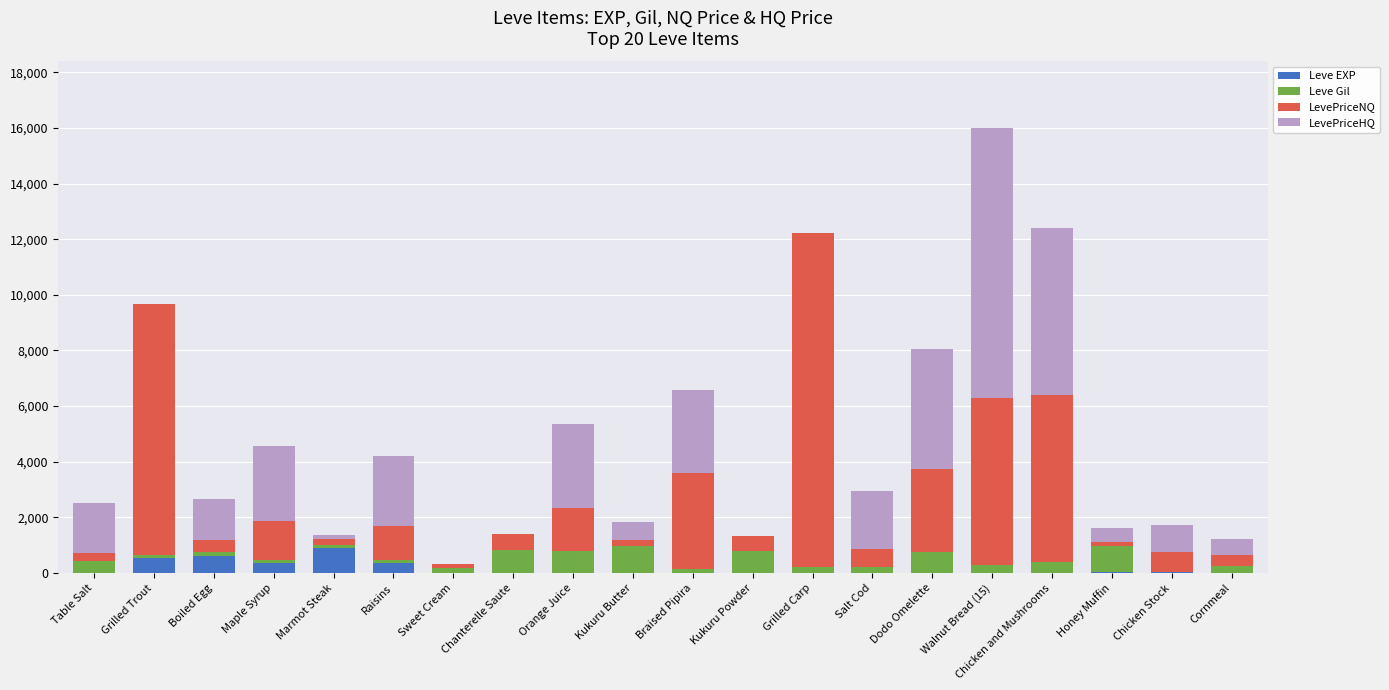

At which category is the sum across all series the highest?

Walnut Bread (15)